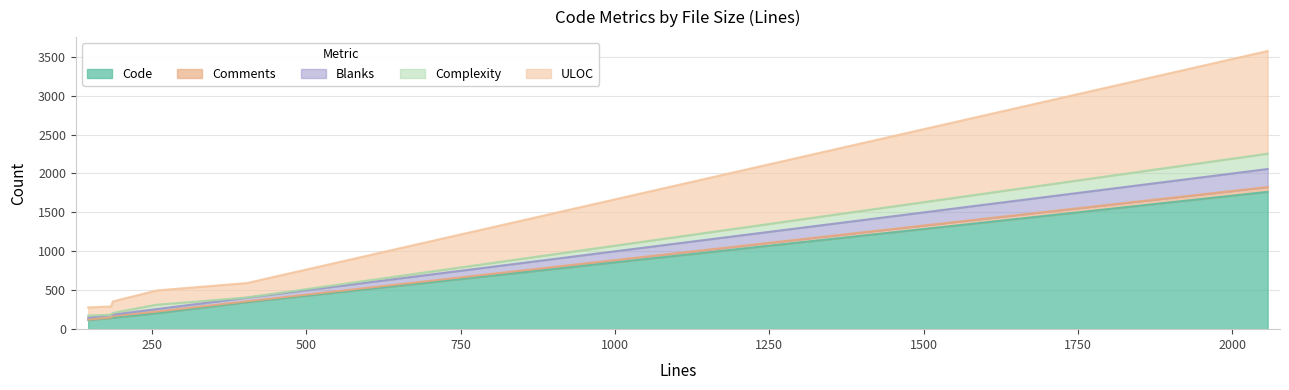

True or false: Blanks has more than 0 points higher than both neighbors.

True